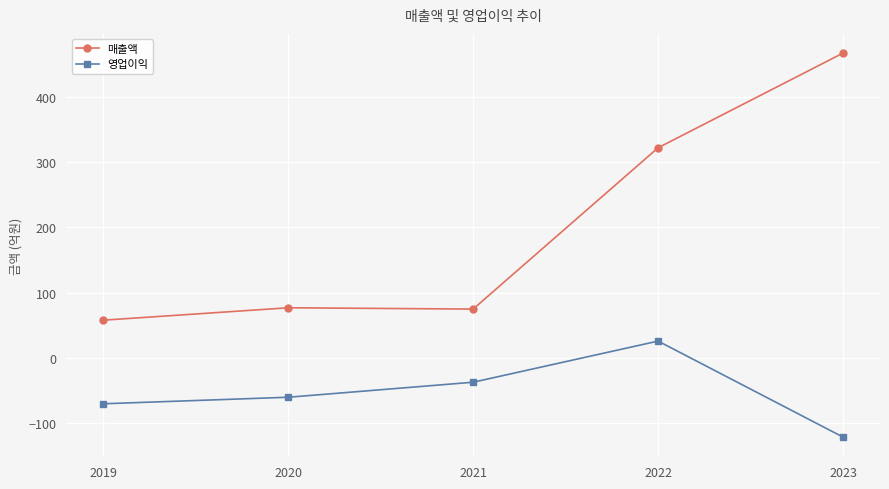

Which series has the largest range (max minus min)?

매출액